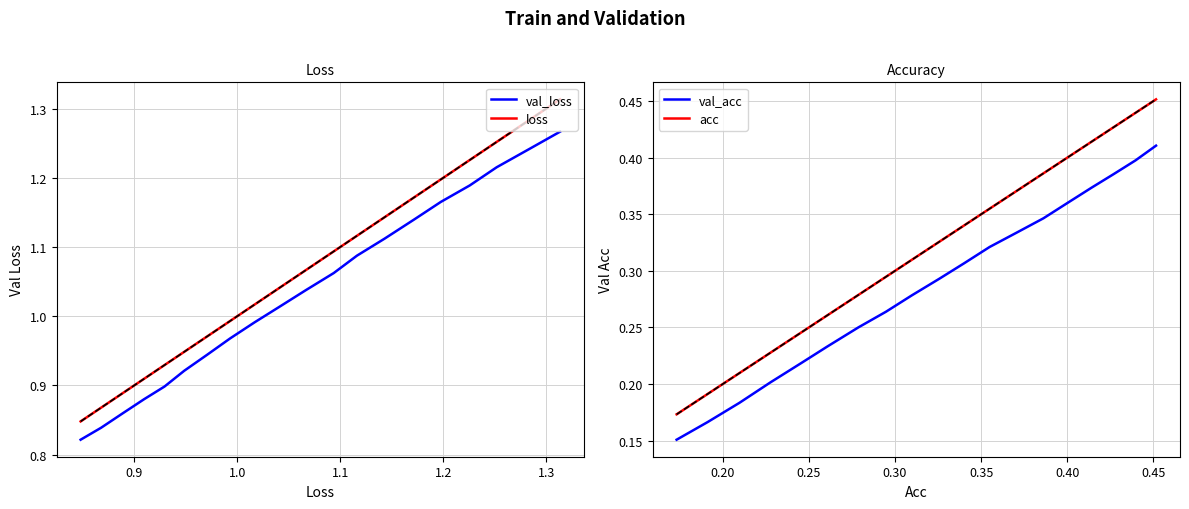

What is the difference between the second highest and minimum values in the val_acc series?

0.2